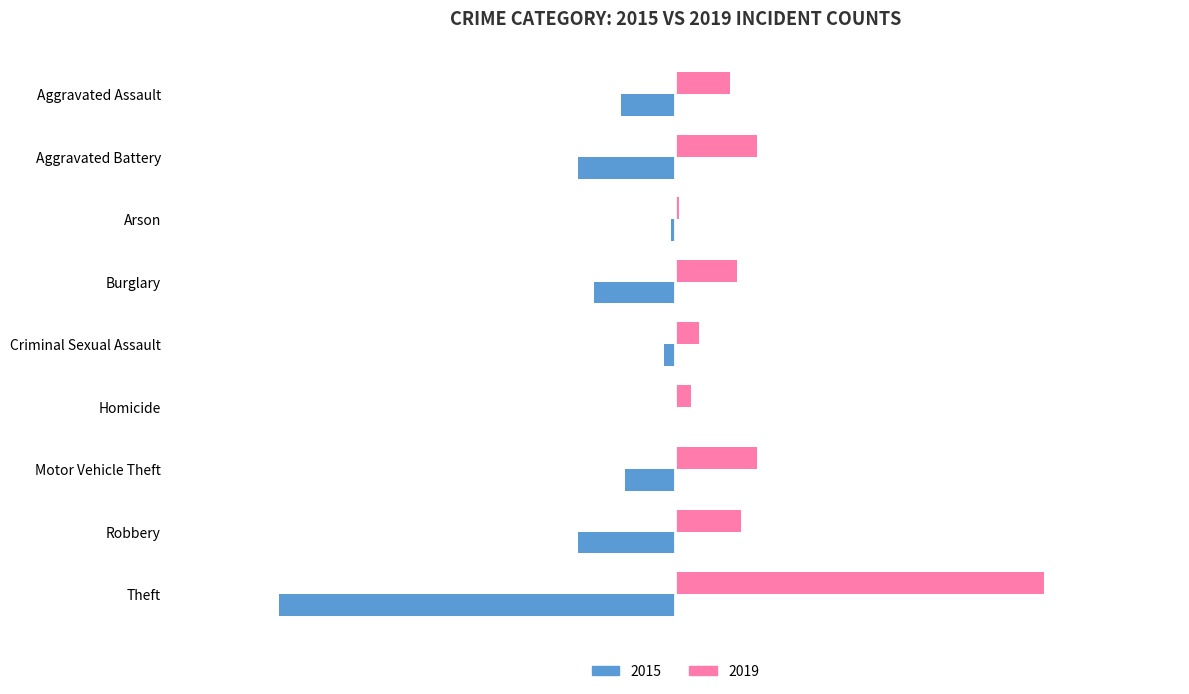

What are all the series names shown in the legend?

2015, 2019